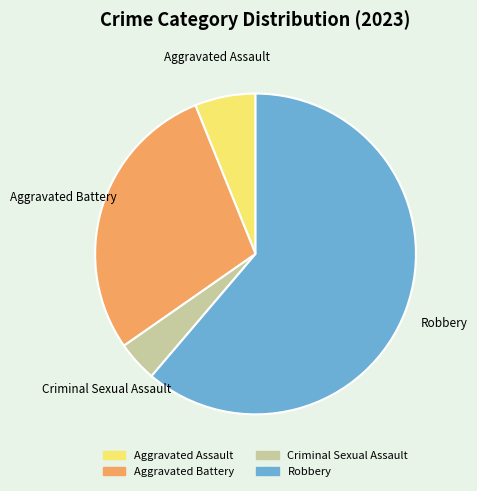

Is the sum of Aggravated Assault and Aggravated Battery greater than half?

No